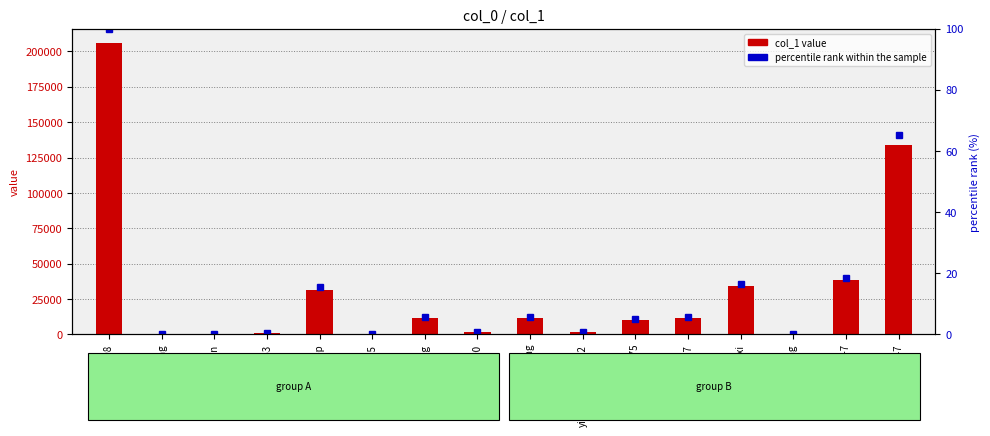

Between ai-wan-app and REDGODv587, which is larger?

ai-wan-app